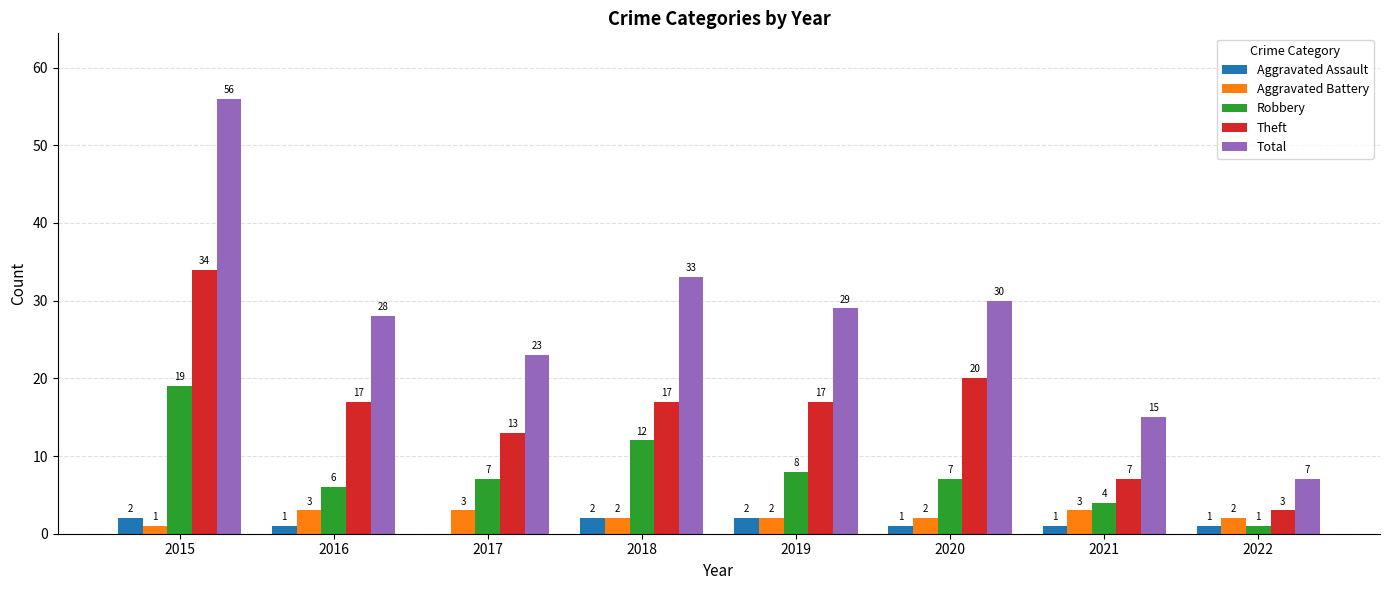

What is the sum of the Total values at 2019 and 2021?

44